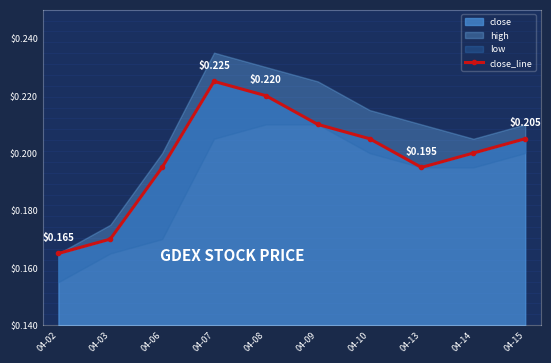

Between 04-08 and 04-07, which is larger?

04-07